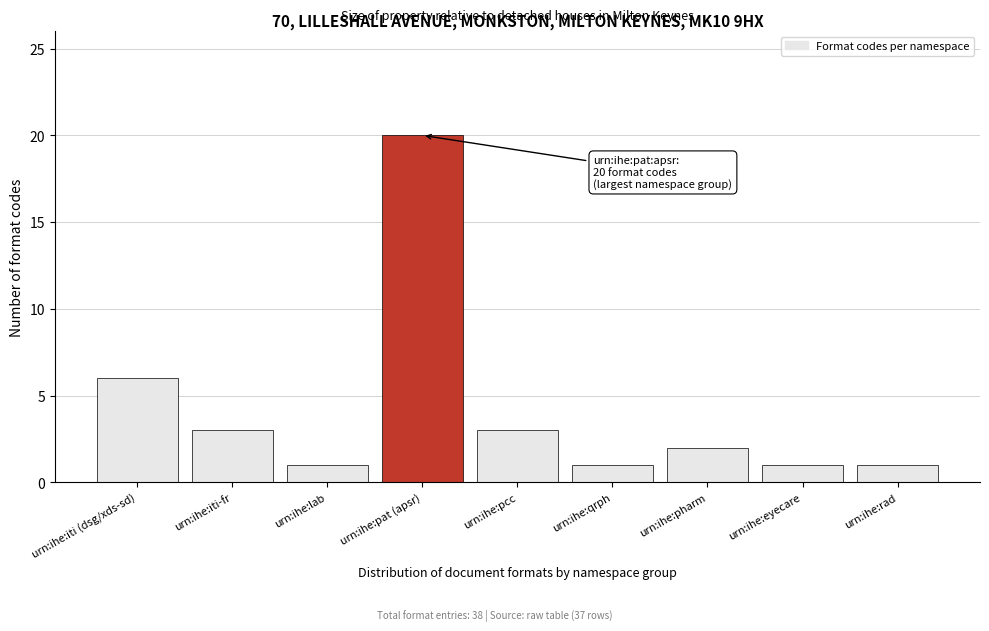

Reading left to right, extract all data points from this chart.

urn:ihe:iti (dsg/xds-sd)=6	urn:ihe:iti-fr=3	urn:ihe:lab=1	urn:ihe:pat (apsr)=20	urn:ihe:pcc=3	urn:ihe:qrph=1	urn:ihe:pharm=2	urn:ihe:eyecare=1	urn:ihe:rad=1